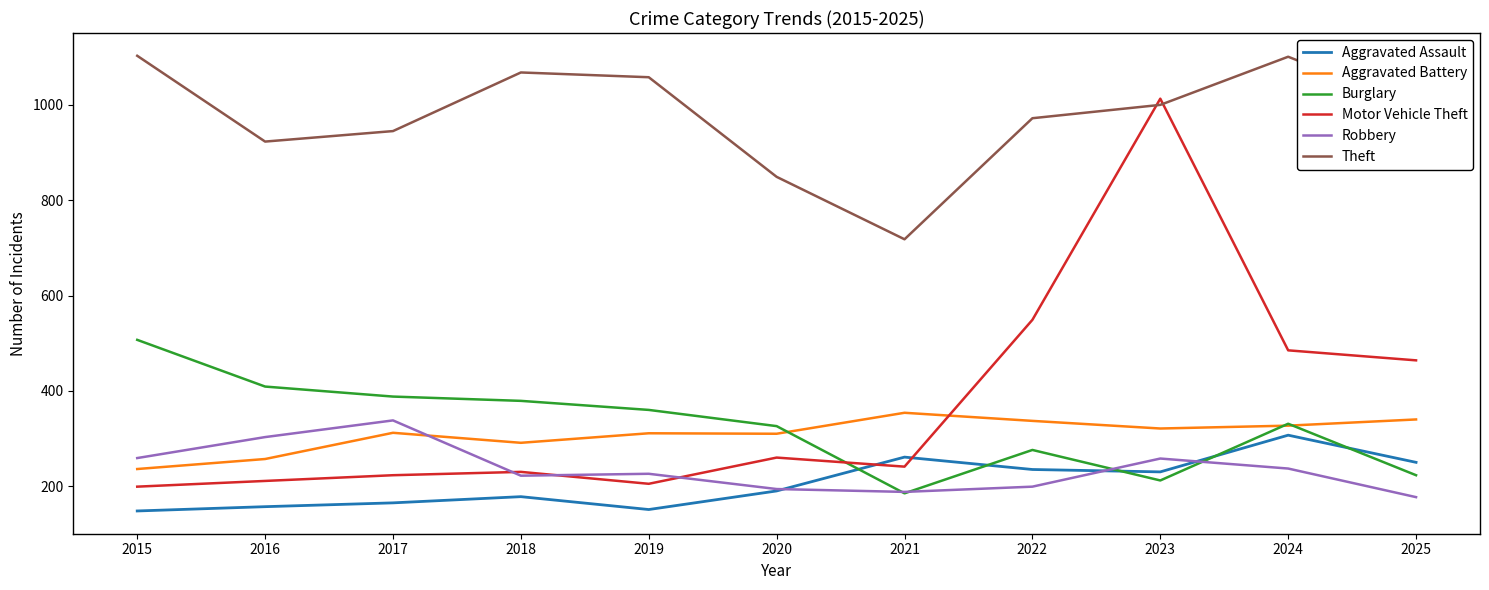

True or false: Motor Vehicle Theft has more than 1 interior local peaks.

True